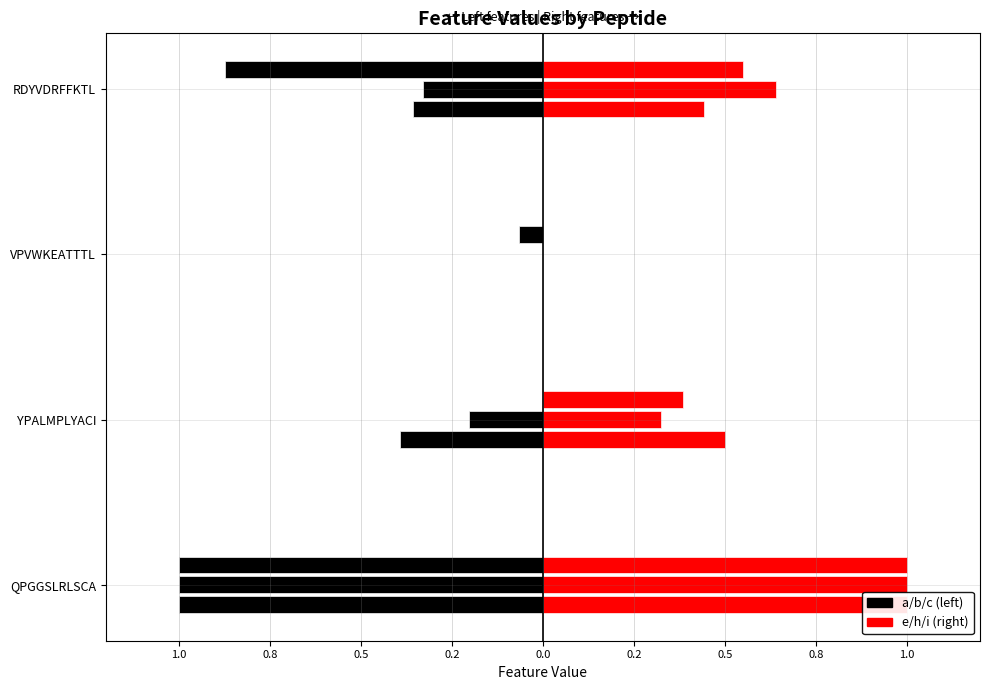

The i series shows 1.0 at QPGGSLRLSCA. True or false?

True